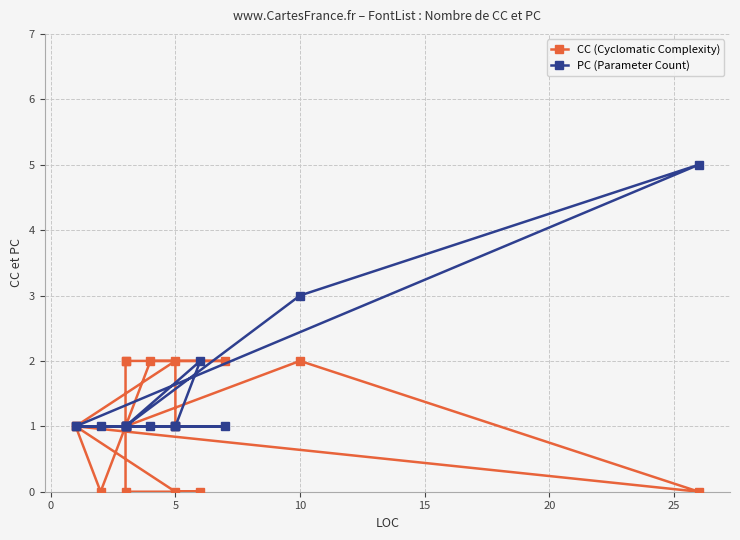

At how many categories does at least one series exceed 1?

8